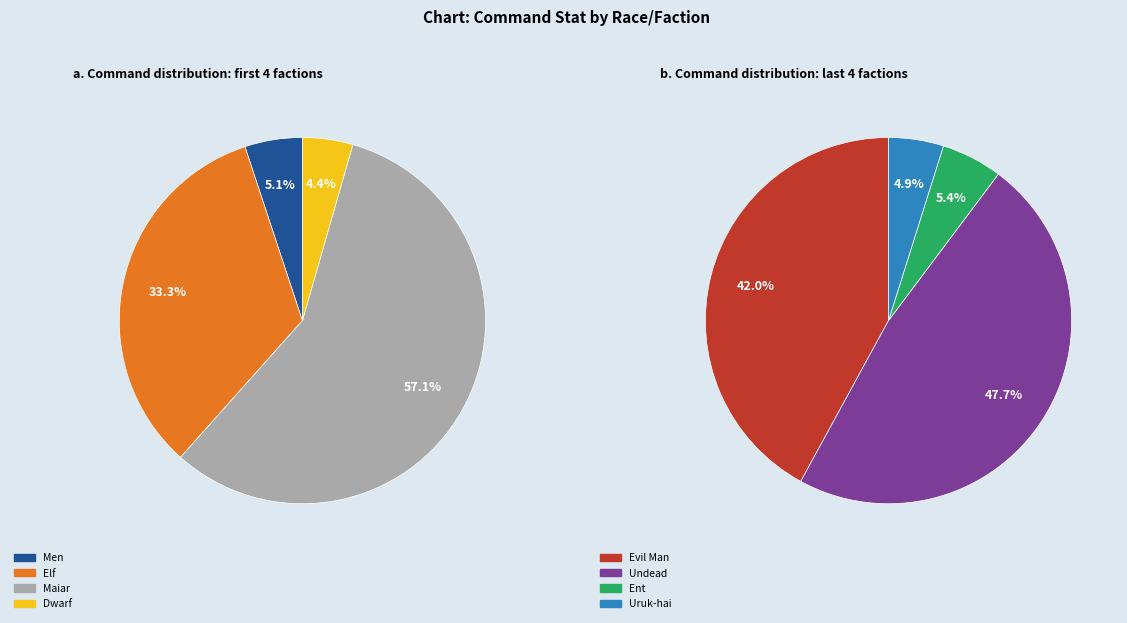

Combined, do Dwarf and Ent account for over 50%?

No